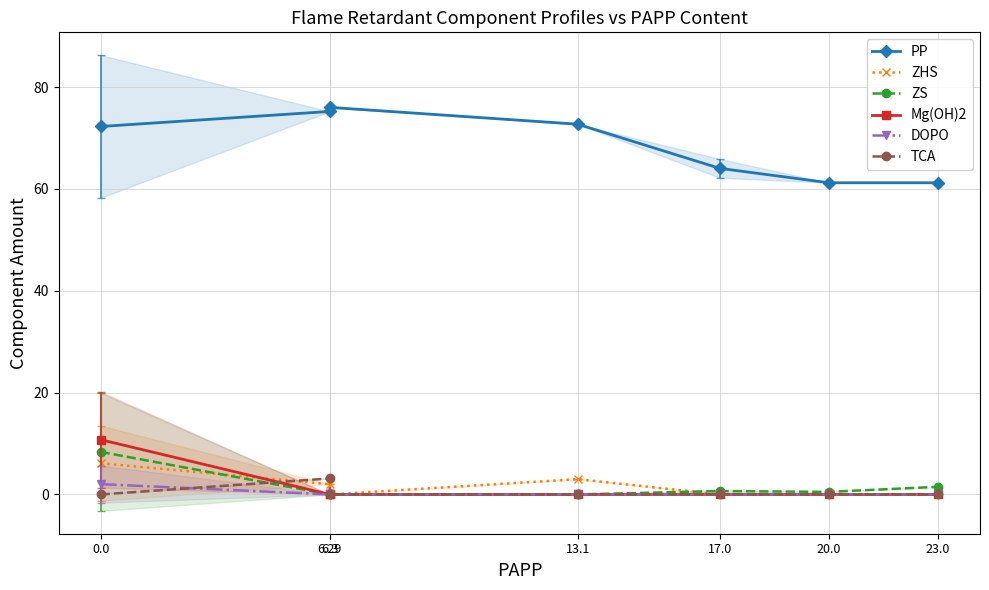

Which series has the widest spread of values?

PP